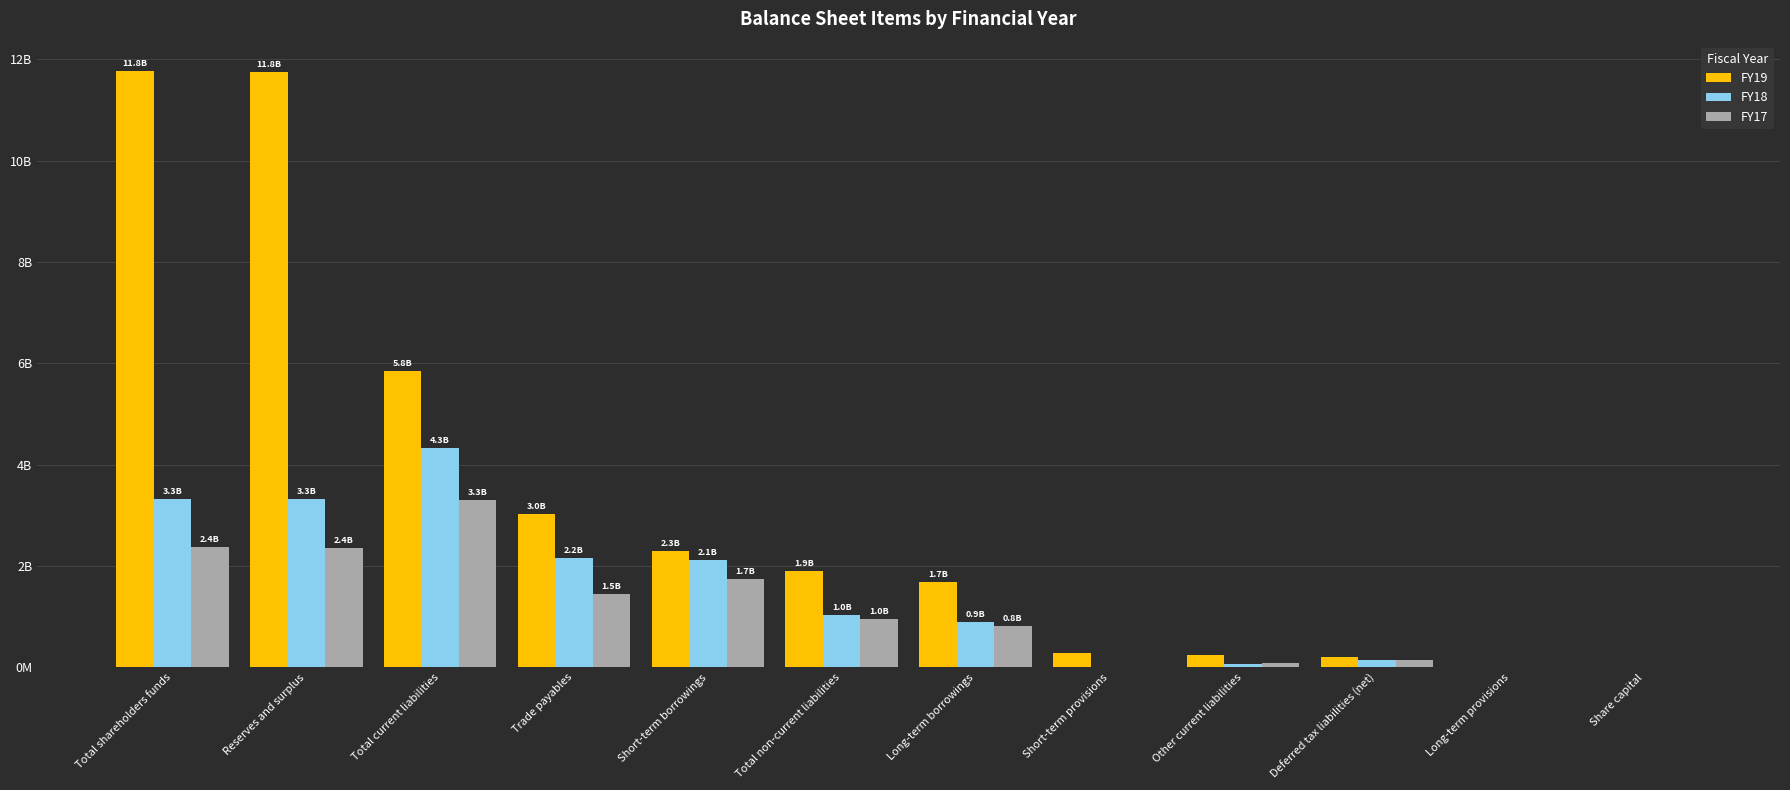

Which series has the widest spread of values?

FY19